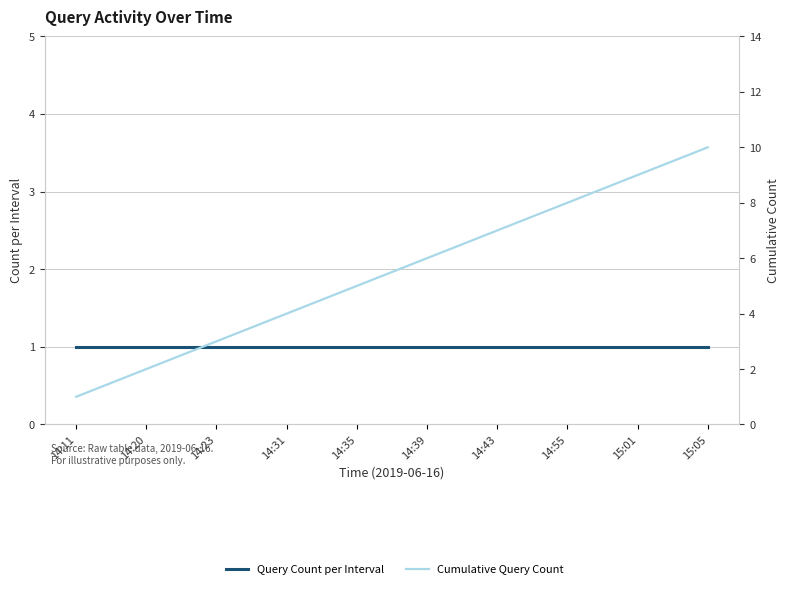

Which label corresponds to the largest value in the chart?

15:05